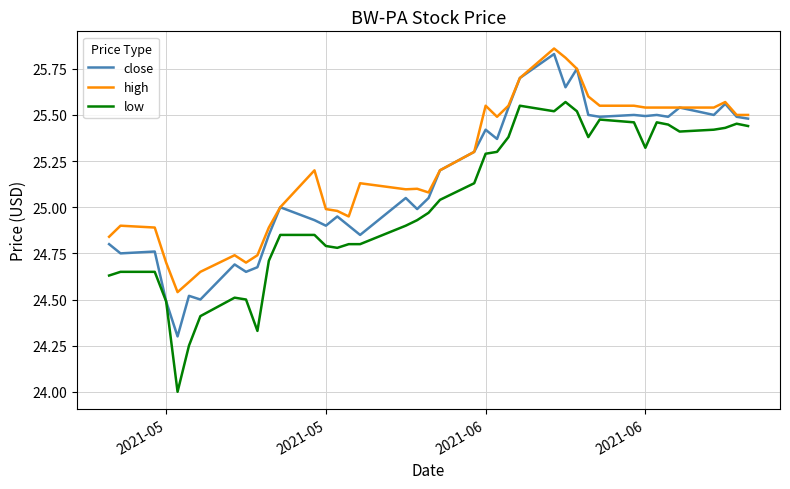

List the series in order of their overall mean, lowest first.

low, close, high